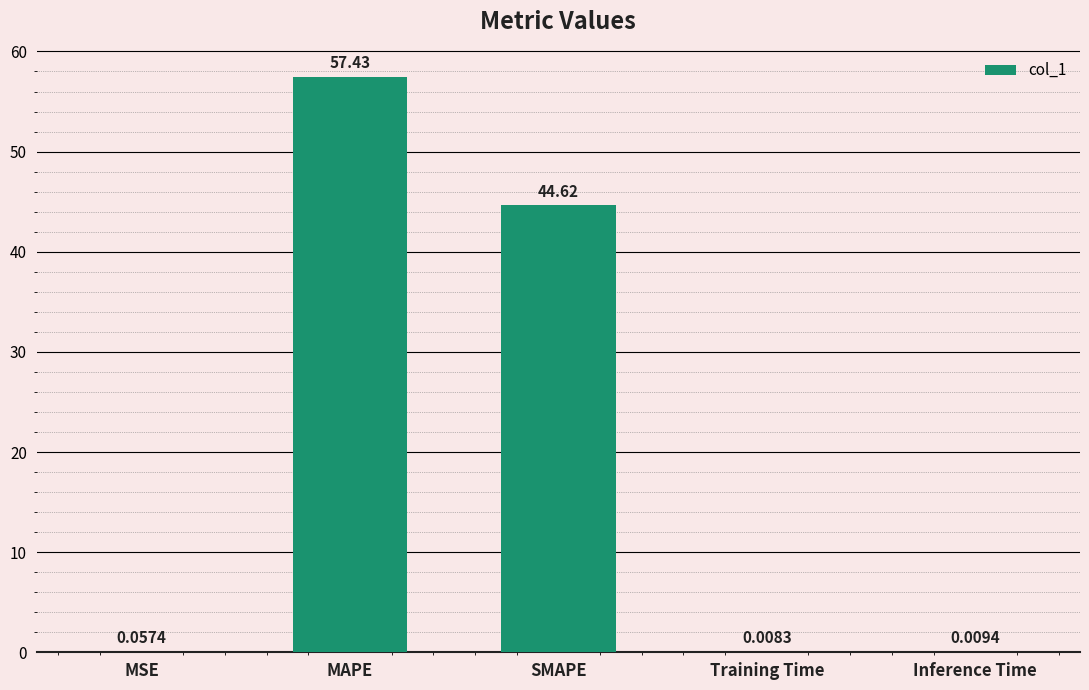

Between Training Time and Inference Time, which is larger?

Inference Time